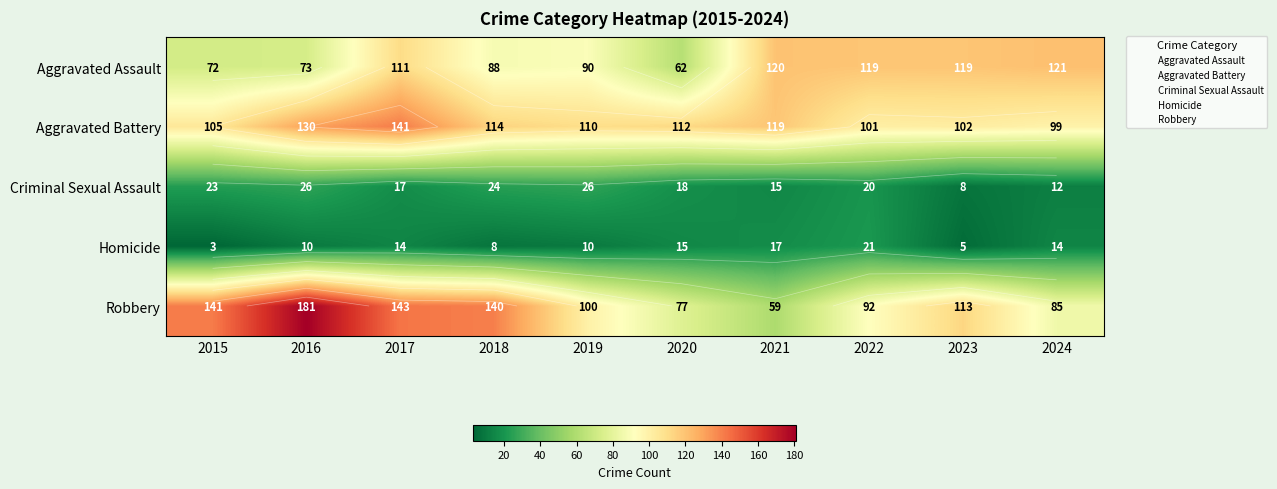

Which category has the highest value in the Criminal Sexual Assault series?

2016